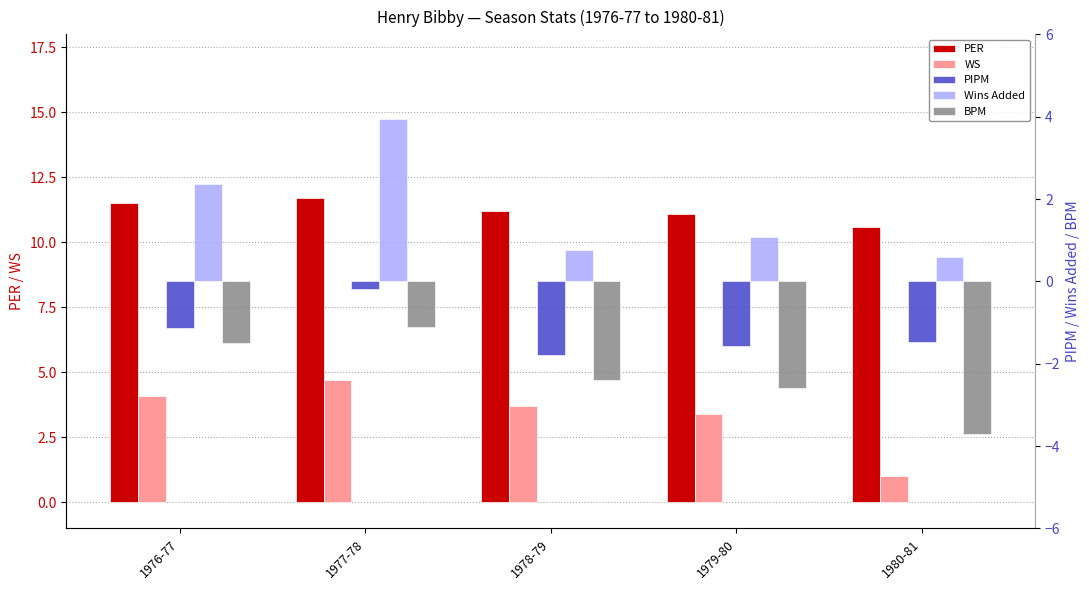

Reading left to right, what are all the values shown in this chart?

PER: 11.5	11.7	11.2	11.1	10.6
WS: 4.1	4.7	3.7	3.4	1.0
PIPM: -1.1	-0.2	-1.8	-1.6	-1.5
Wins Added: 2.4	3.9	0.8	1.1	0.6
BPM: -1.5	-1.1	-2.4	-2.6	-3.7